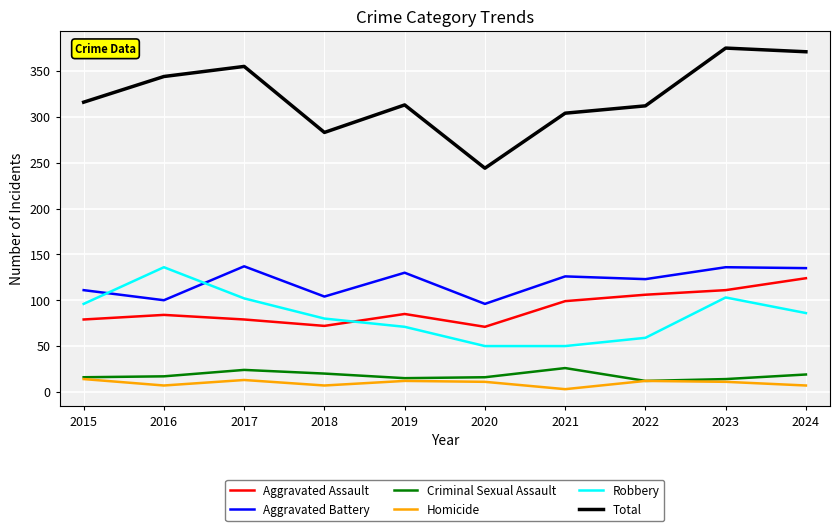

How many lines are shown in the chart?

6